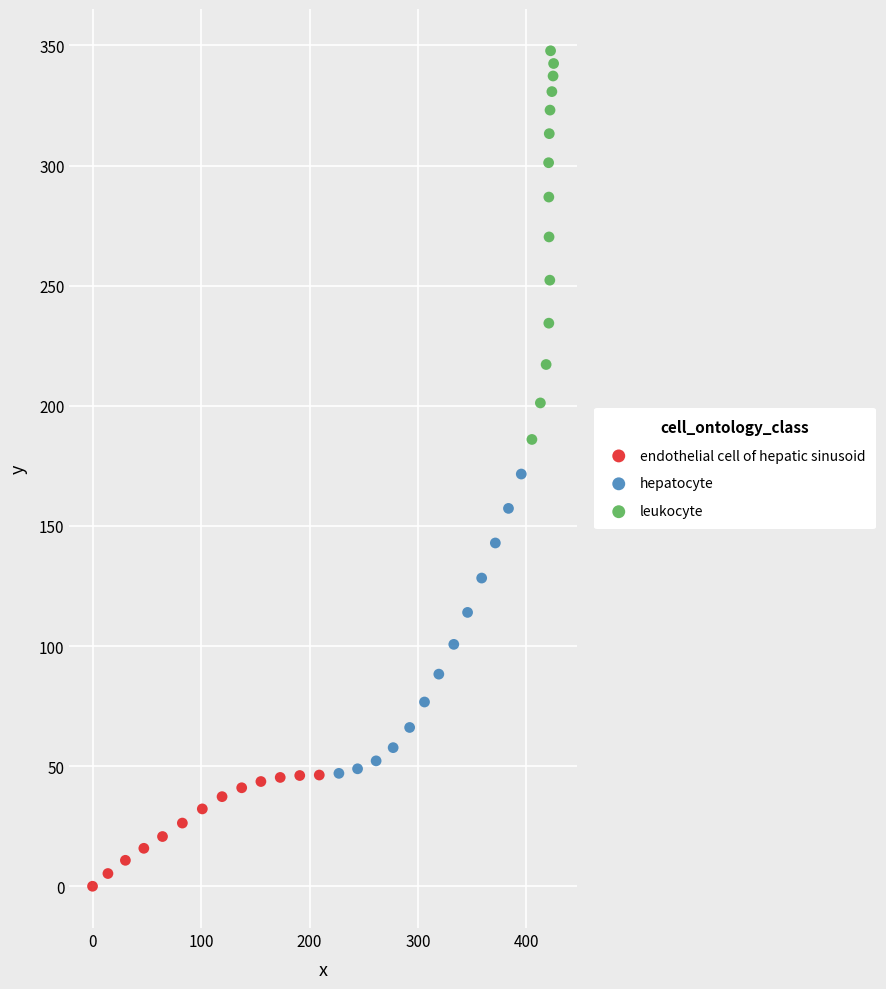

Which series has the largest Y range (max minus min)?

leukocyte